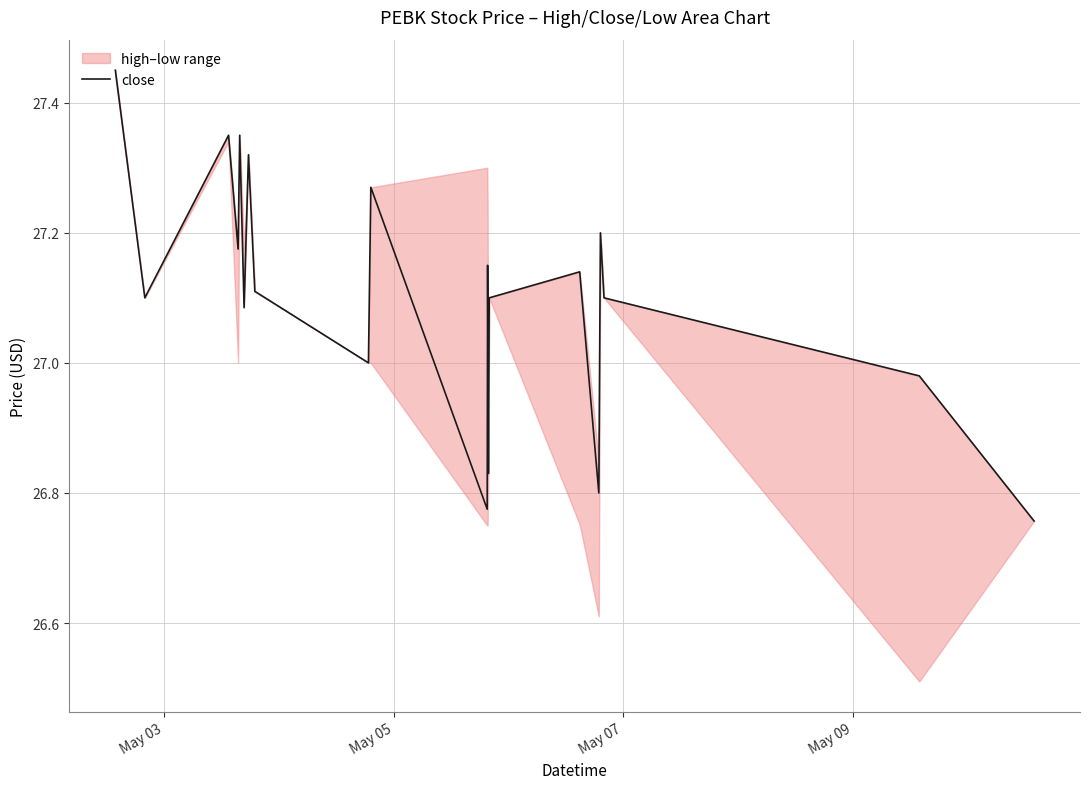

How many data points are above 27?

14